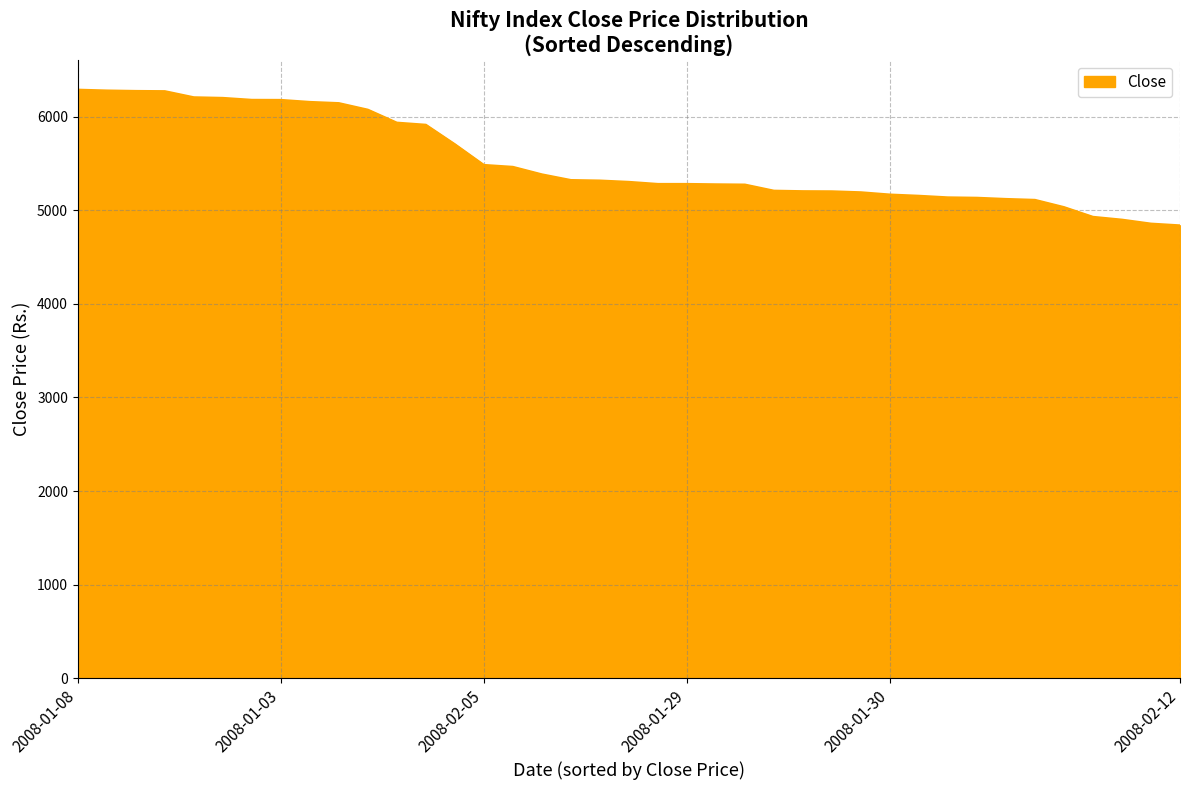

Does the chart have visible grid lines?

Yes